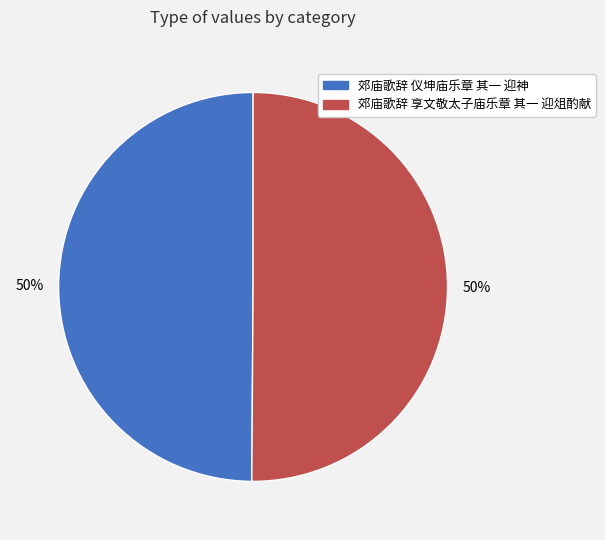

The 郊庙歌辞 仪坤庙乐章 其一 迎神 slice represents 41% of the pie. True or false?

False